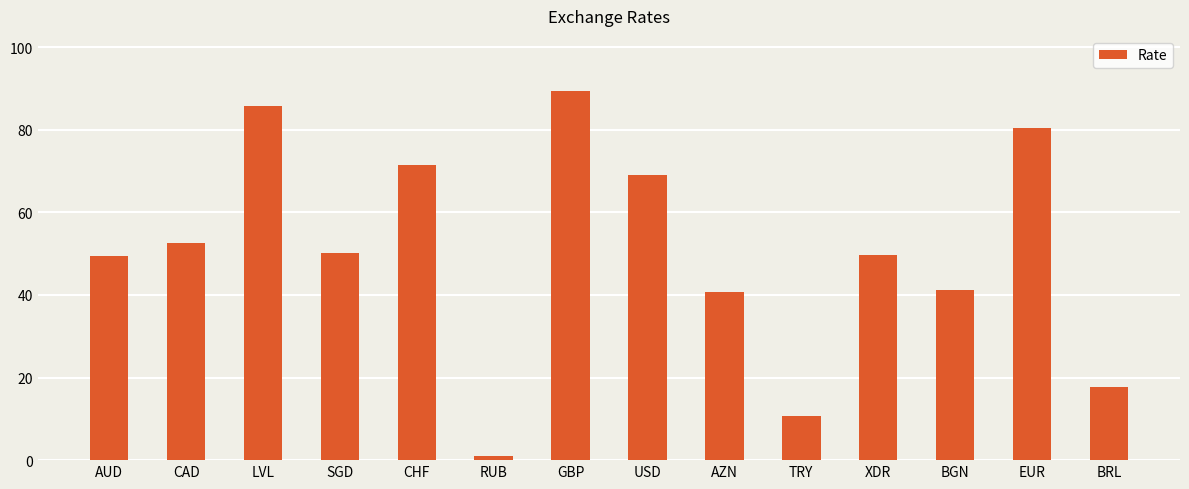

True or false: the data shows 146.3 at GBP.

False